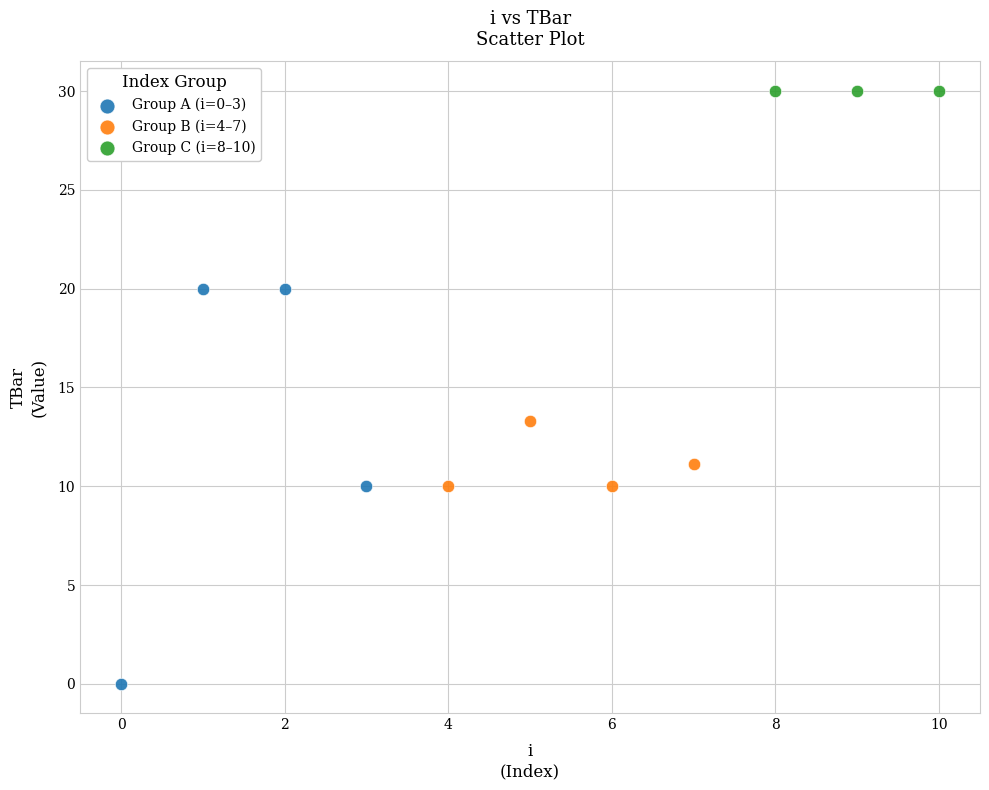

What are all the series names shown in the legend?

Group A (i=0–3), Group B (i=4–7), Group C (i=8–10)